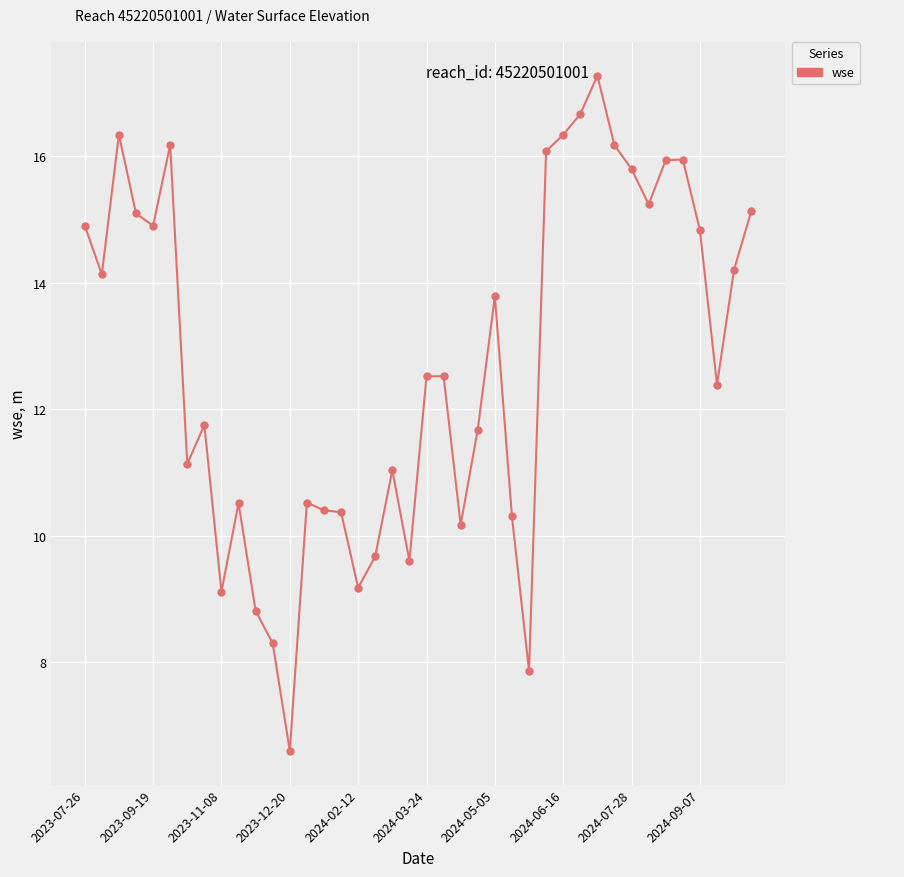

True or false: there are more than 0 points higher than both neighbors.

True